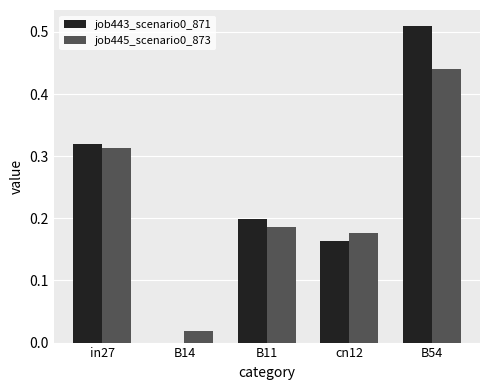

How many groups of bars are there?

5